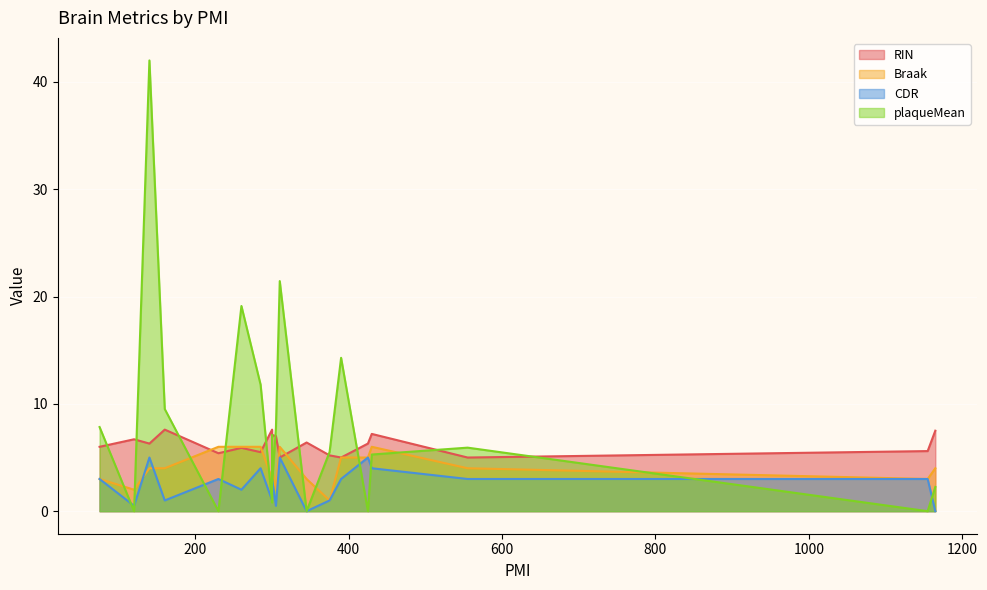

Which category has the highest value in the RIN series?

300